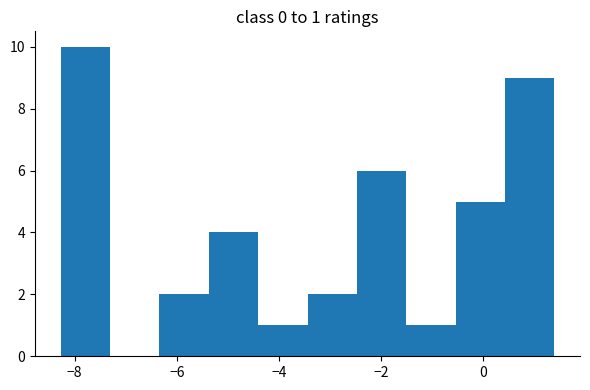

Over which range of the x-axis is the bar tallest?

-8.2 to -7.4